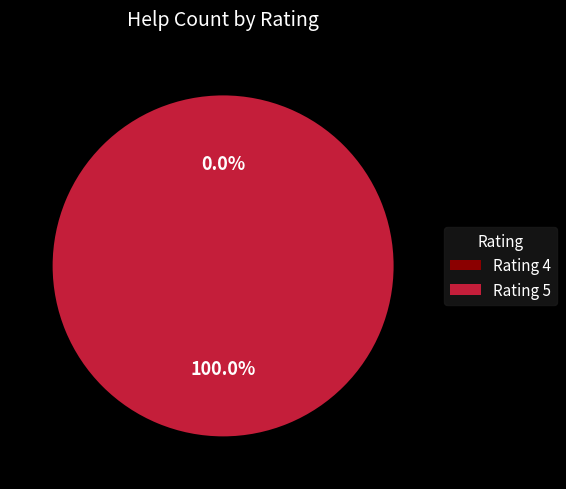

Count the number of slices in the pie.

2